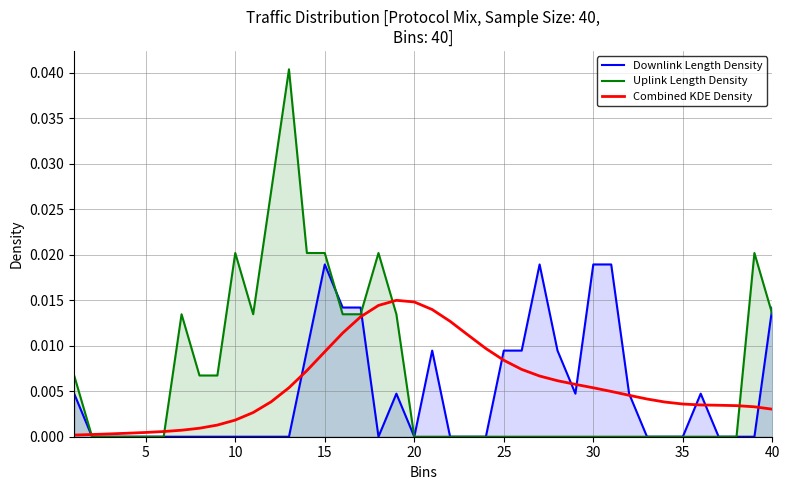

The Uplink Length Density series shows 0.0 at 10. True or false?

False